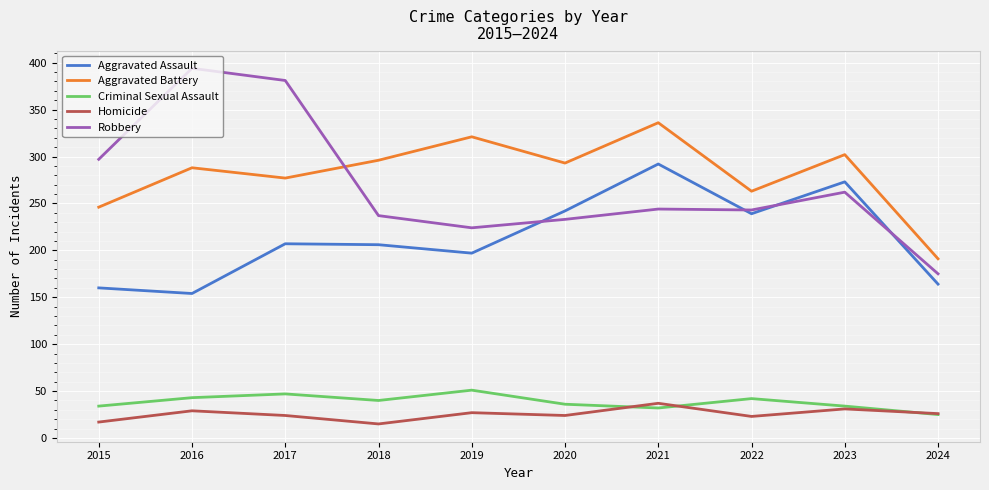

Which category has the highest value in the Robbery series?

2016